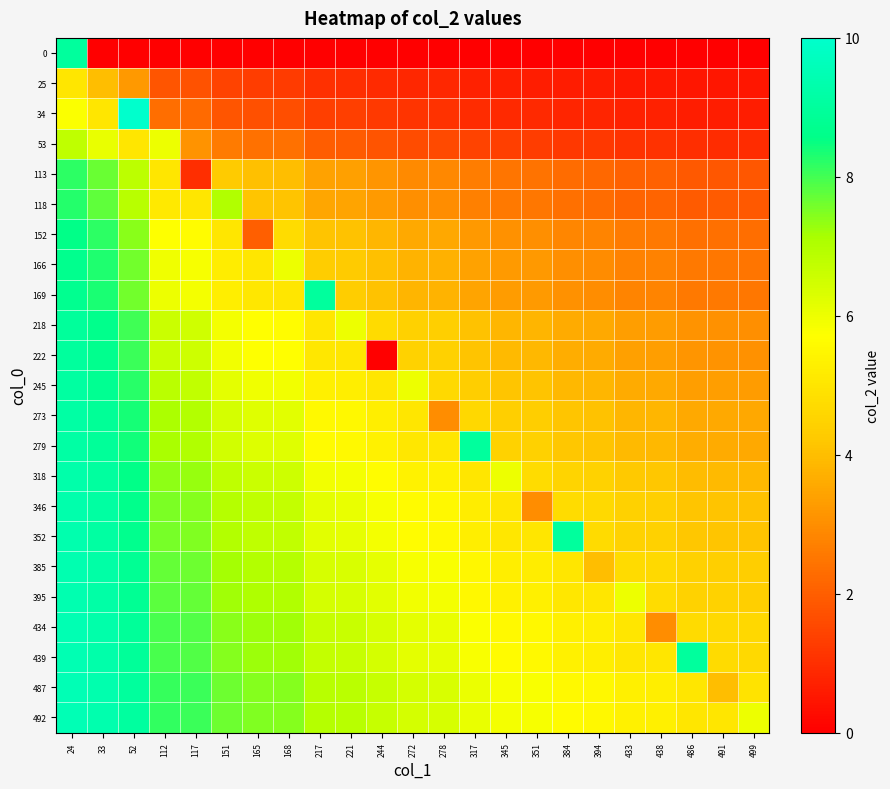

Reading left to right, extract all data points from this chart.

0: 24=9.0	33=0.0	52=0.0	112=0.0	117=0.0	151=0.0	165=0.0	168=0.0	217=0.0	221=0.0	244=0.0	272=0.0	278=0.0	317=0.0	345=0.0	351=0.0	384=0.0	394=0.0	433=0.0	438=0.0	486=0.0	491=0.0	499=0.0
25: 24=5.0	33=4.0	52=3.2	112=1.8	117=1.7	151=1.4	165=1.3	168=1.3	217=1.0	221=1.0	244=0.9	272=0.8	278=0.8	317=0.7	345=0.7	351=0.7	384=0.6	394=0.6	433=0.5	438=0.5	486=0.5	491=0.5	499=0.5
34: 24=5.8	33=5.0	52=10.0	112=2.3	117=2.2	151=1.8	165=1.7	168=1.7	217=1.3	221=1.3	244=1.2	272=1.1	278=1.1	317=1.0	345=0.9	351=0.9	384=0.8	394=0.8	433=0.7	438=0.7	486=0.7	491=0.6	499=0.6
53: 24=6.8	33=6.1	52=5.0	112=6.0	117=3.1	151=2.6	165=2.4	168=2.4	217=2.0	221=1.9	244=1.8	272=1.6	278=1.6	317=1.4	345=1.3	351=1.3	384=1.2	394=1.2	433=1.1	438=1.1	486=1.0	491=1.0	499=1.0
113: 24=8.2	33=7.7	52=6.8	112=5.0	117=1.0	151=4.3	165=4.1	168=4.0	217=3.4	221=3.4	244=3.2	272=2.9	278=2.9	317=2.6	345=2.5	351=2.4	384=2.3	394=2.2	433=2.1	438=2.0	486=1.9	491=1.9	499=1.8
118: 24=8.3	33=7.8	52=6.9	112=5.1	117=5.0	151=7.0	165=4.2	168=4.1	217=3.5	221=3.5	244=3.3	272=3.0	278=3.0	317=2.7	345=2.5	351=2.5	384=2.3	394=2.3	433=2.1	438=2.1	486=2.0	491=1.9	499=1.9
152: 24=8.6	33=8.2	52=7.4	112=5.7	117=5.6	151=5.0	165=2.0	168=4.7	217=4.1	221=4.1	244=3.8	272=3.6	278=3.5	317=3.2	345=3.1	351=3.0	384=2.8	394=2.8	433=2.6	438=2.6	486=2.4	491=2.4	499=2.3
166: 24=8.7	33=8.3	52=7.6	112=5.9	117=5.8	151=5.2	165=5.0	168=6.0	217=4.3	221=4.3	244=4.0	272=3.8	278=3.7	317=3.4	345=3.2	351=3.2	384=3.0	394=3.0	433=2.8	438=2.7	486=2.5	491=2.5	499=2.5
169: 24=8.7	33=8.3	52=7.6	112=6.0	117=5.9	151=5.3	165=5.0	168=5.0	217=9.0	221=4.3	244=4.1	272=3.8	278=3.8	317=3.5	345=3.3	351=3.2	384=3.1	394=3.0	433=2.8	438=2.8	486=2.6	491=2.6	499=2.5
218: 24=9.0	33=8.7	52=8.0	112=6.6	117=6.5	151=5.9	165=5.7	168=5.6	217=5.0	221=6.0	244=4.7	272=4.4	278=4.4	317=4.1	345=3.9	351=3.8	384=3.6	394=3.6	433=3.3	438=3.3	486=3.1	491=3.1	499=3.0
222: 24=9.0	33=8.7	52=8.1	112=6.6	117=6.5	151=5.9	165=5.7	168=5.7	217=5.0	221=5.0	244=0.0	272=4.5	278=4.4	317=4.1	345=3.9	351=3.9	384=3.7	394=3.6	433=3.4	438=3.4	486=3.1	491=3.1	499=3.1
245: 24=9.1	33=8.8	52=8.2	112=6.8	117=6.7	151=6.2	165=6.0	168=5.9	217=5.3	221=5.2	244=5.0	272=6.0	278=4.7	317=4.4	345=4.1	351=4.1	384=3.9	394=3.8	433=3.6	438=3.6	486=3.3	491=3.3	499=3.3
273: 24=9.2	33=8.9	52=8.4	112=7.1	117=7.0	151=6.4	165=6.2	168=6.2	217=5.6	221=5.5	244=5.3	272=5.0	278=3.0	317=4.6	345=4.4	351=4.4	384=4.1	394=4.1	433=3.9	438=3.8	486=3.6	491=3.6	499=3.5
279: 24=9.2	33=8.9	52=8.4	112=7.1	117=7.0	151=6.5	165=6.3	168=6.2	217=5.6	221=5.6	244=5.3	272=5.1	278=5.0	317=9.0	345=4.5	351=4.4	384=4.2	394=4.1	433=3.9	438=3.9	486=3.6	491=3.6	499=3.6
318: 24=9.3	33=9.0	52=8.6	112=7.4	117=7.3	151=6.8	165=6.6	168=6.5	217=5.9	221=5.9	244=5.6	272=5.4	278=5.3	317=5.0	345=6.0	351=4.7	384=4.5	394=4.5	433=4.2	438=4.2	486=4.0	491=3.9	499=3.9
346: 24=9.3	33=9.1	52=8.7	112=7.5	117=7.5	151=6.9	165=6.8	168=6.7	217=6.1	221=6.1	244=5.9	272=5.6	278=5.5	317=5.2	345=5.0	351=3.0	384=4.7	394=4.7	433=4.4	438=4.4	486=4.2	491=4.1	499=4.1
352: 24=9.3	33=9.1	52=8.7	112=7.6	117=7.5	151=7.0	165=6.8	168=6.8	217=6.2	221=6.1	244=5.9	272=5.6	278=5.6	317=5.3	345=5.0	351=5.0	384=9.0	394=4.7	433=4.5	438=4.5	486=4.2	491=4.2	499=4.1
385: 24=9.4	33=9.2	52=8.8	112=7.7	117=7.7	151=7.2	165=7.0	168=6.9	217=6.4	221=6.3	244=6.1	272=5.9	278=5.8	317=5.5	345=5.3	351=5.2	384=5.0	394=4.0	433=4.7	438=4.7	486=4.4	491=4.4	499=4.4
395: 24=9.4	33=9.2	52=8.8	112=7.8	117=7.7	151=7.2	165=7.0	168=7.0	217=6.4	221=6.4	244=6.2	272=5.9	278=5.9	317=5.5	345=5.3	351=5.3	384=5.1	394=5.0	433=6.0	438=4.7	486=4.5	491=4.5	499=4.4
434: 24=9.5	33=9.3	52=8.9	112=7.9	117=7.9	151=7.4	165=7.2	168=7.2	217=6.7	221=6.6	244=6.4	272=6.1	278=6.1	317=5.8	345=5.6	351=5.5	384=5.3	394=5.2	433=5.0	438=3.0	486=4.7	491=4.7	499=4.6
439: 24=9.5	33=9.3	52=8.9	112=8.0	117=7.9	151=7.4	165=7.3	168=7.2	217=6.7	221=6.6	244=6.4	272=6.2	278=6.1	317=5.8	345=5.6	351=5.5	384=5.3	394=5.3	433=5.0	438=5.0	486=9.0	491=4.7	499=4.7
487: 24=9.5	33=9.3	52=9.0	112=8.1	117=8.0	151=7.6	165=7.5	168=7.4	217=6.9	221=6.9	244=6.7	272=6.4	278=6.4	317=6.0	345=5.8	351=5.8	384=5.6	394=5.5	433=5.3	438=5.3	486=5.0	491=4.0	499=4.9
492: 24=9.5	33=9.4	52=9.0	112=8.1	117=8.1	151=7.6	165=7.5	168=7.4	217=6.9	221=6.9	244=6.7	272=6.4	278=6.4	317=6.1	345=5.9	351=5.8	384=5.6	394=5.5	433=5.3	438=5.3	486=5.0	491=5.0	499=6.0